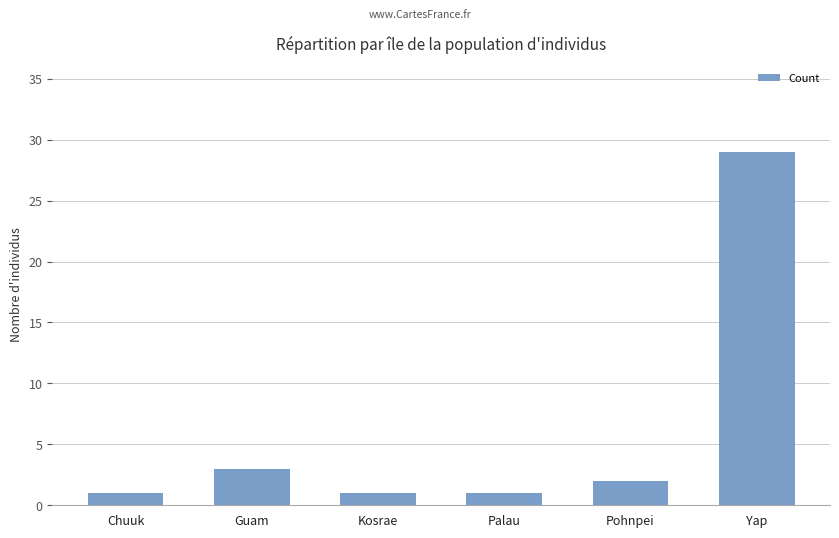

What is the label of the 2nd bar from the left?

Guam